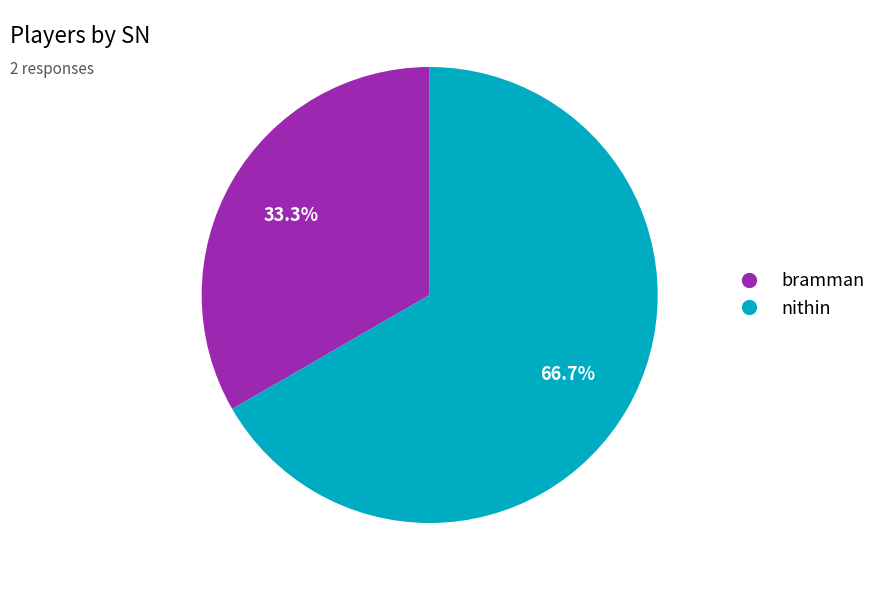

Is bramman the majority of the pie?

No